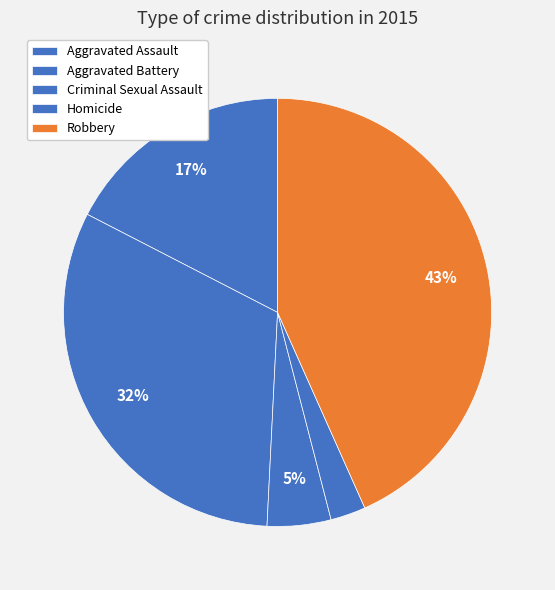

Is the sum of Homicide and Aggravated Assault greater than half?

No